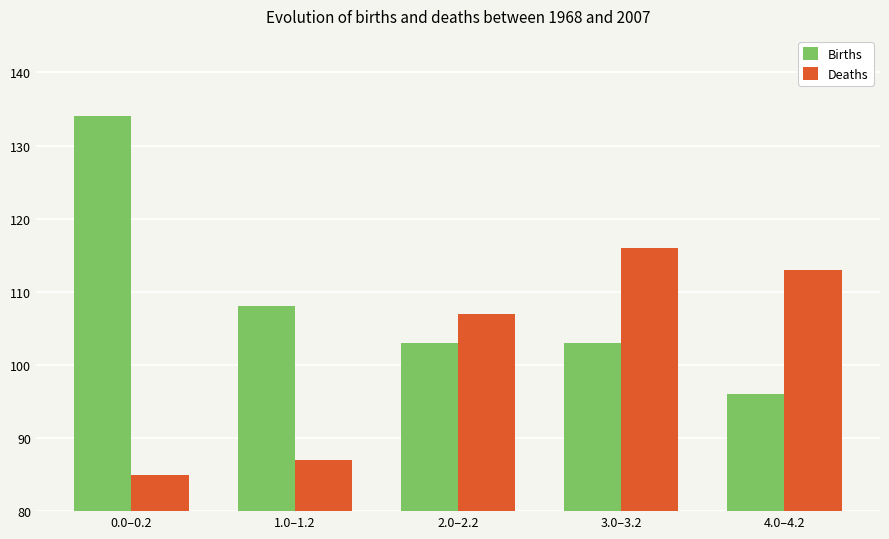

Count the number of categories in the chart.

5